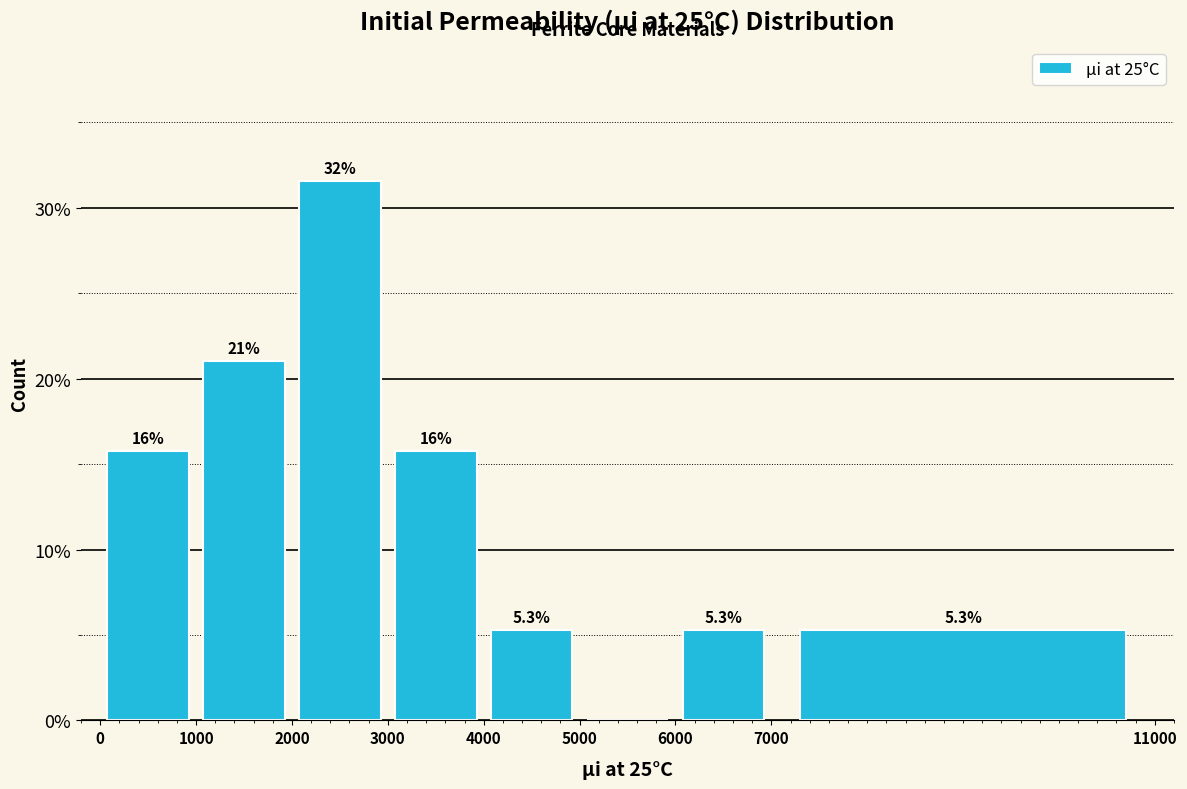

Which range on the x-axis has the tallest bar?

2000 to 3000